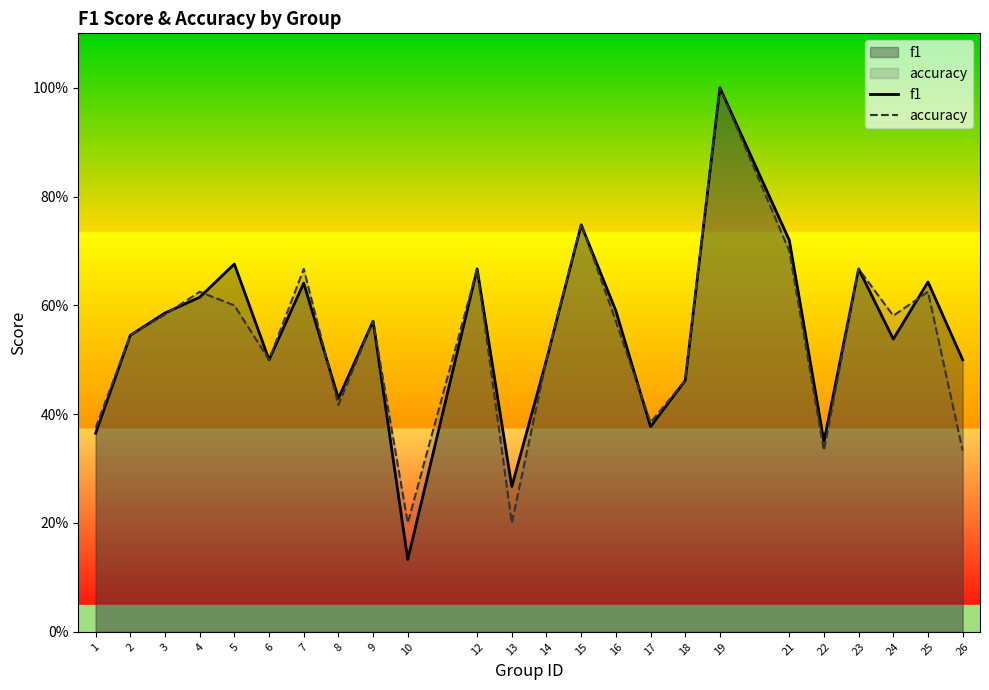

Which series changed the most between 9 and 14?

f1